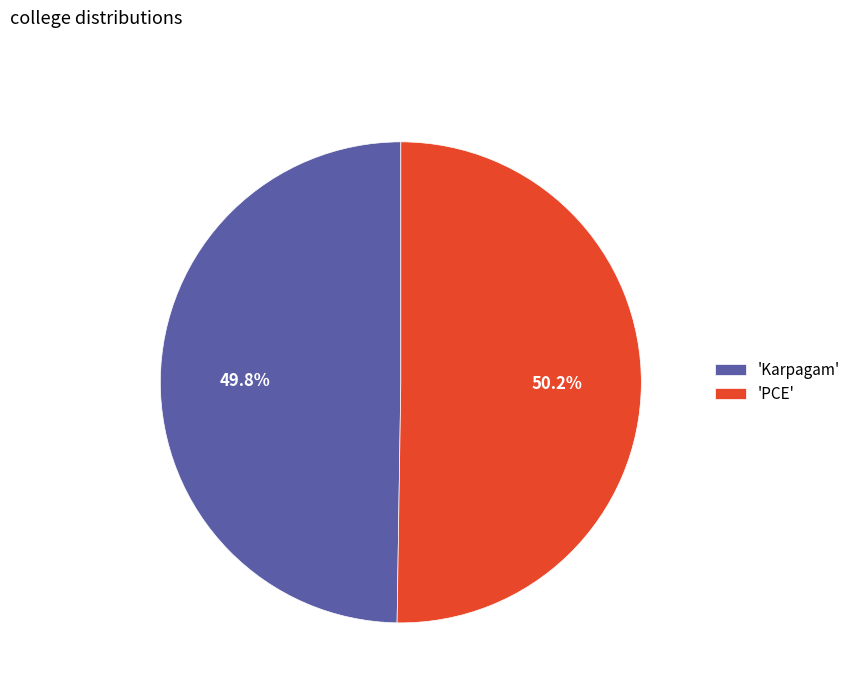

What is the total percentage of 'Karpagam' and 'PCE'?

100.0%